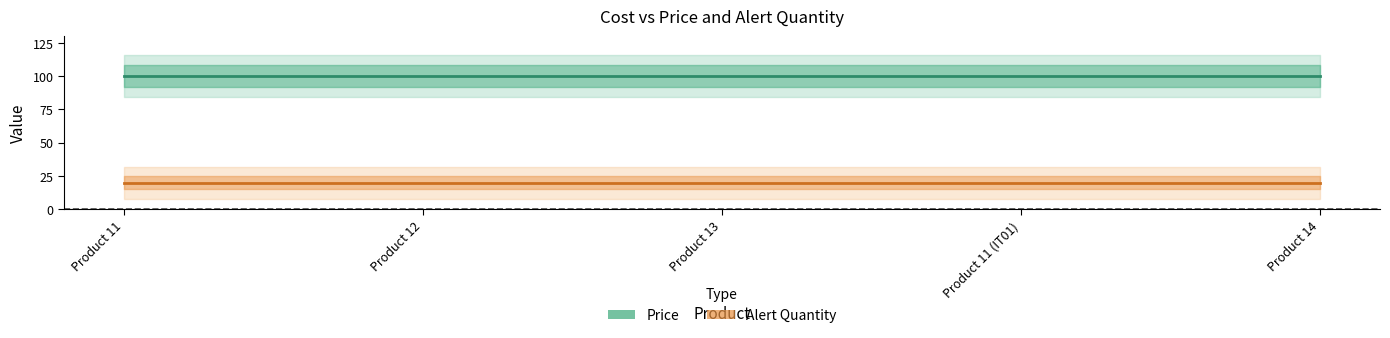

List the labels in order of Price value, largest first.

Product 11, Product 12, Product 13, Product 11 (IT01), Product 14